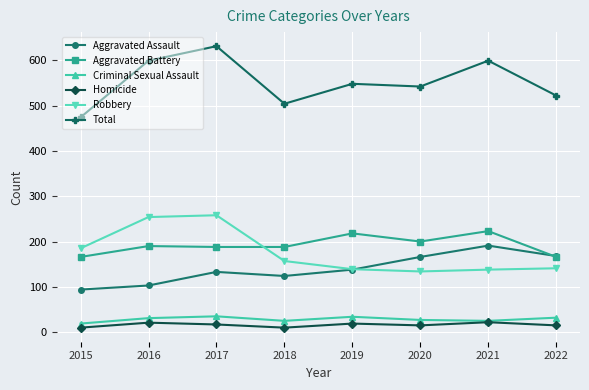

What is the sum of the Homicide values at 2018 and 2022?

25